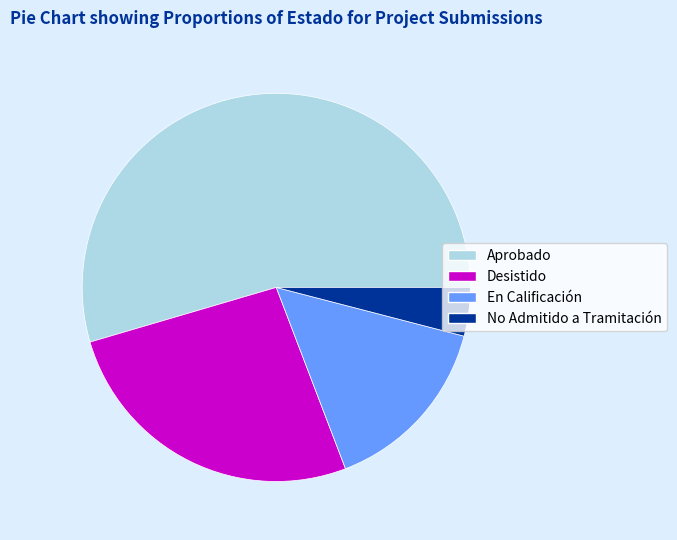

Is it true that No Admitido a Tramitación is 4% of the pie?

True